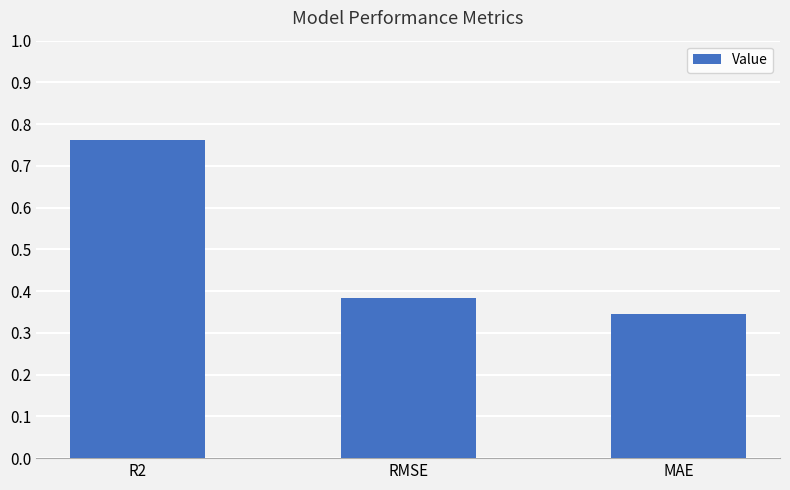

Is it true that the value at RMSE is 0.2?

False